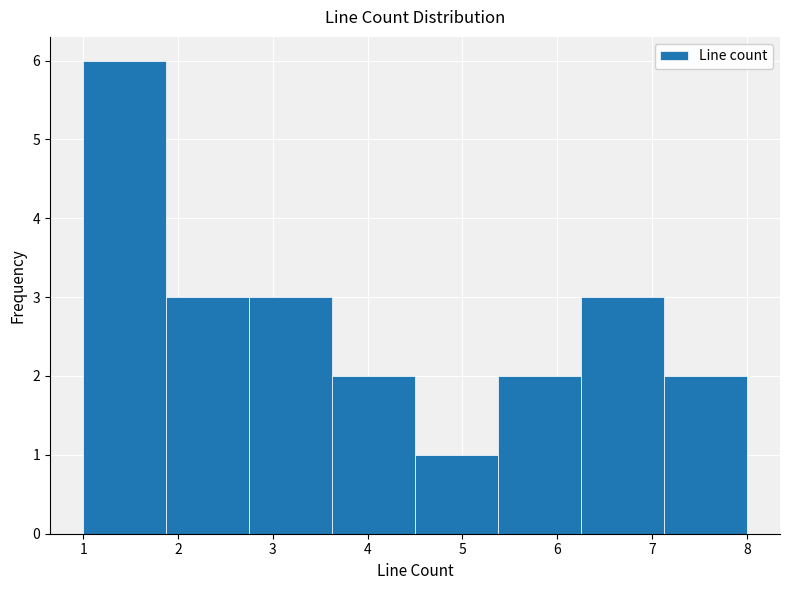

How tall is the bar that spans 2.8 to 3.6 on the x-axis? Neither the bar edges nor the heights are printed on the chart, so give them approximately, as read against the axes.

3